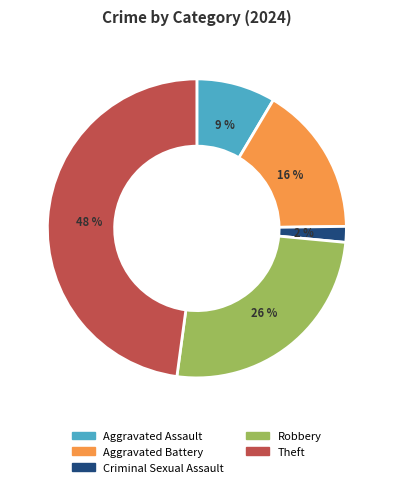

Which slice is the smallest?

Criminal Sexual Assault